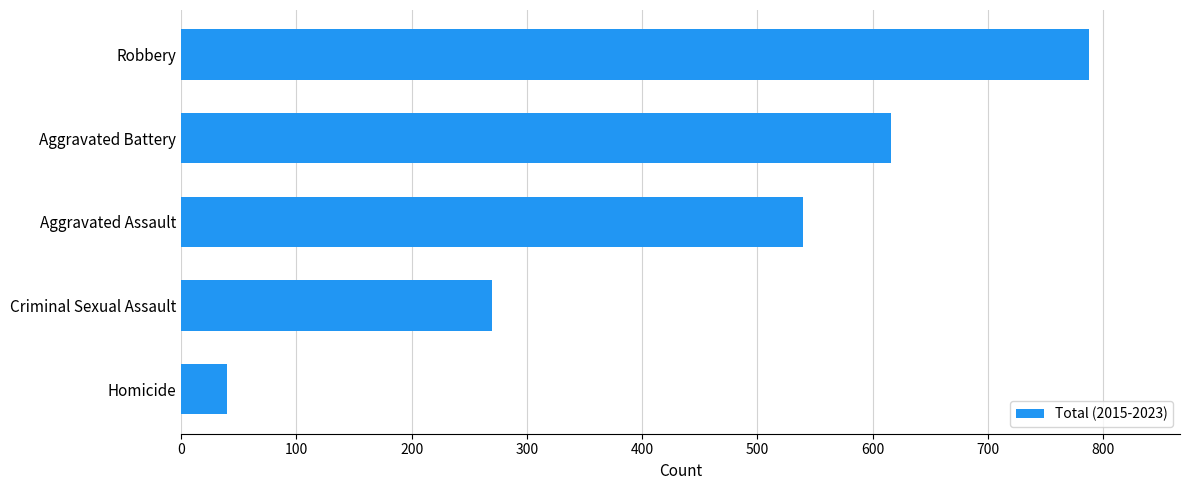

At which label is the value closest to 414?

Aggravated Assault